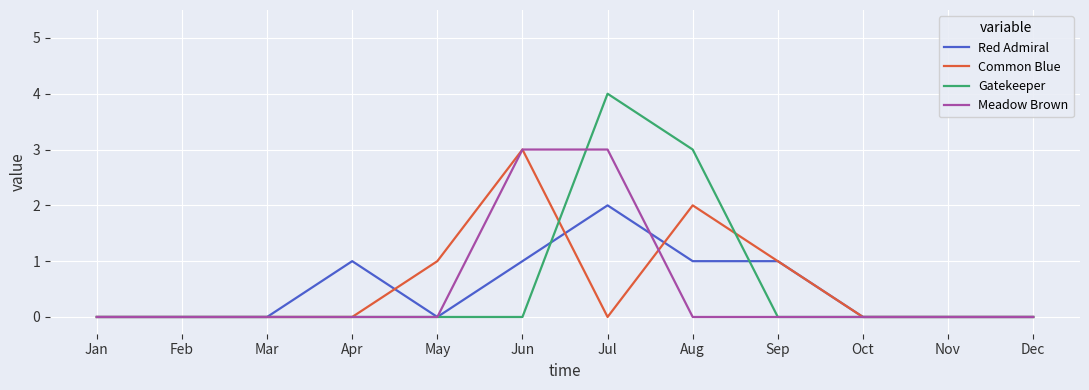

Rank the series at Jul from highest to lowest value.

Gatekeeper, Meadow Brown, Red Admiral, Common Blue